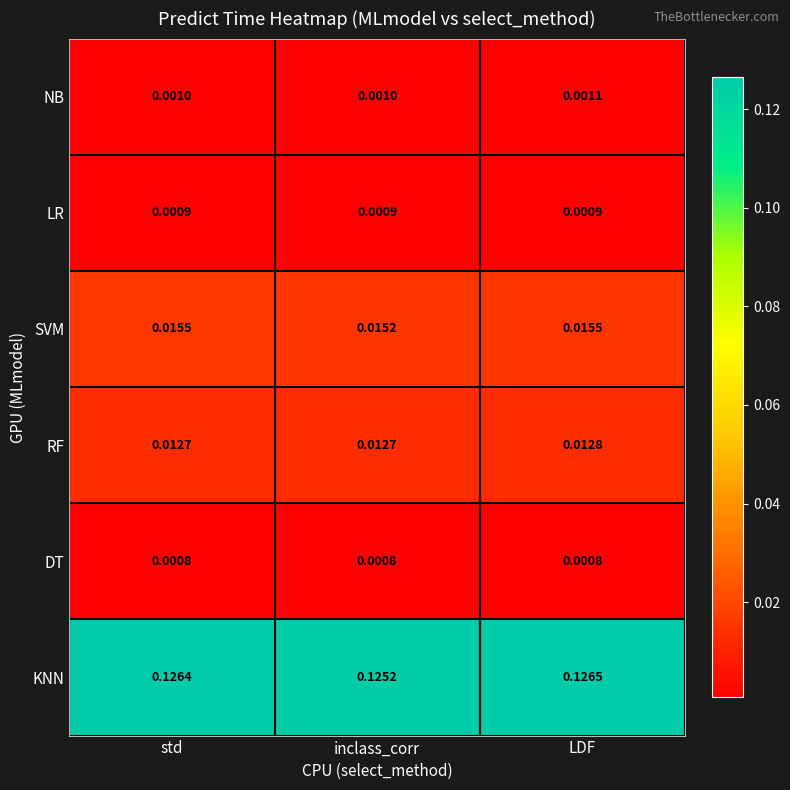

Which series has the largest range (max minus min)?

KNN